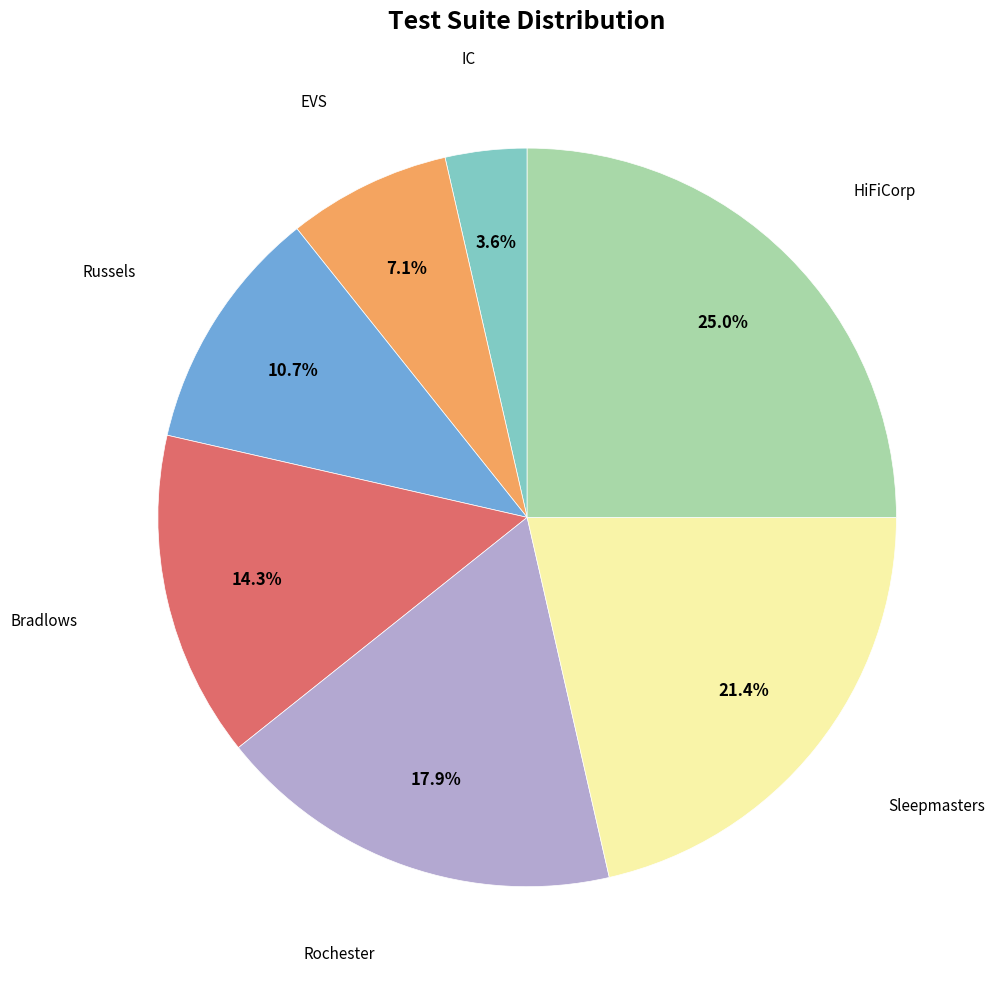

The Sleepmasters slice represents 14% of the pie. True or false?

False